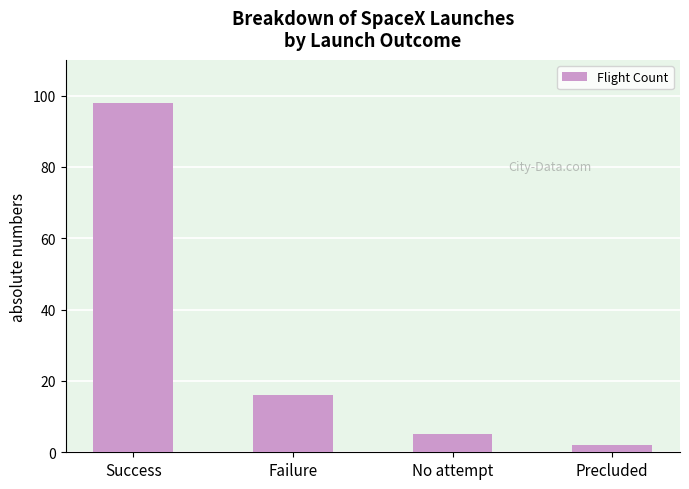

How many distinct data groups are displayed?

1